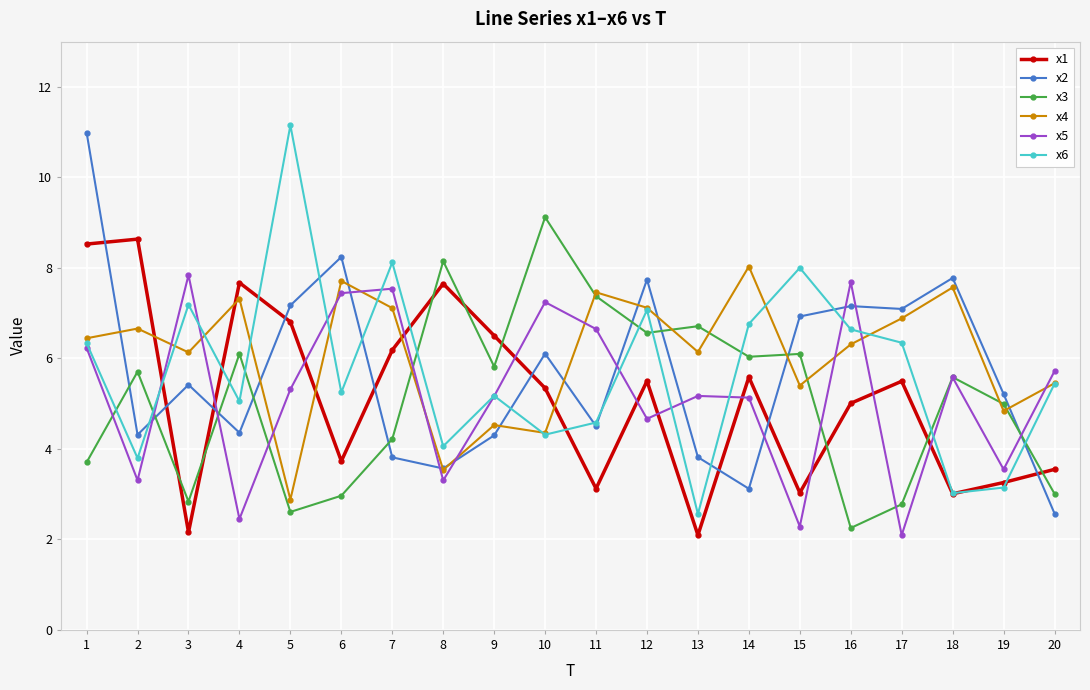

What is the average value of the x3 series?

5.1